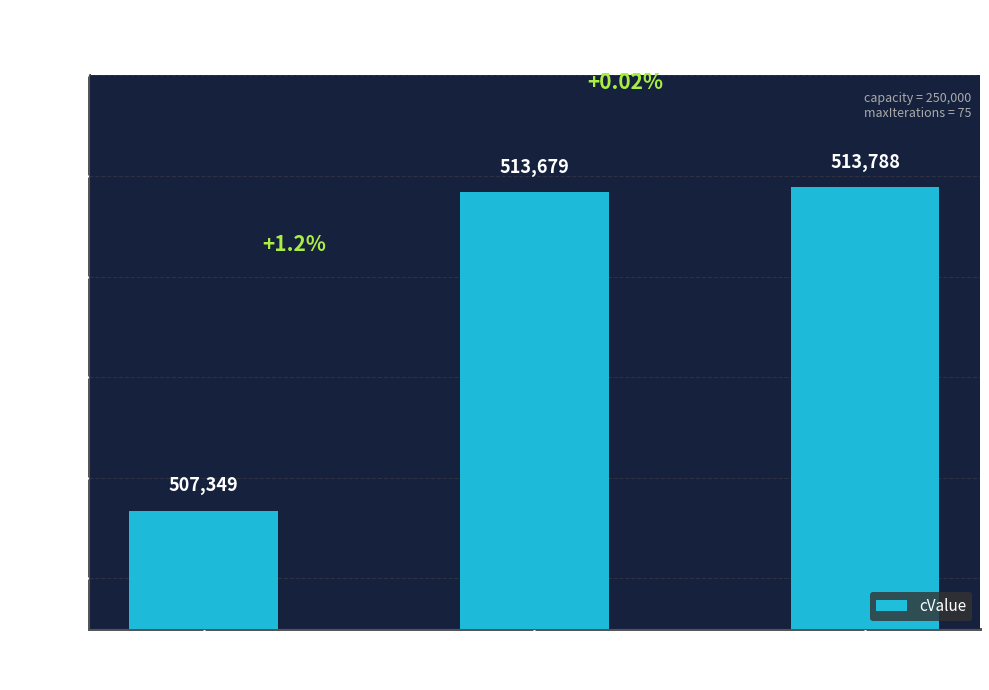

What is the minimum value shown in the chart?

507349